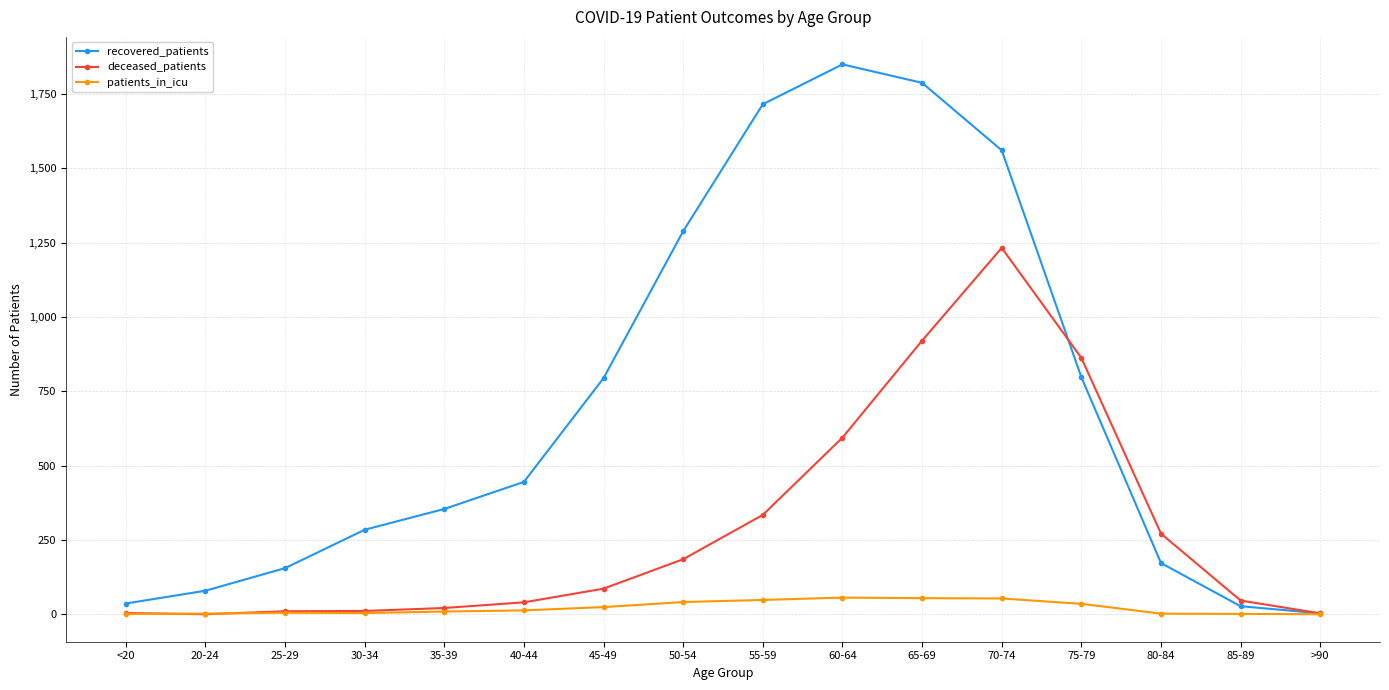

What is the difference between the recovered_patients values at 50-54 and 35-39?

934